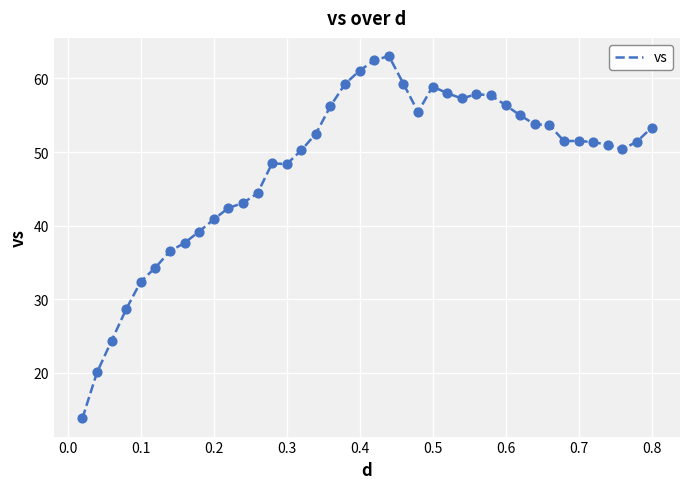

What is the difference between the maximum and minimum values?

49.2